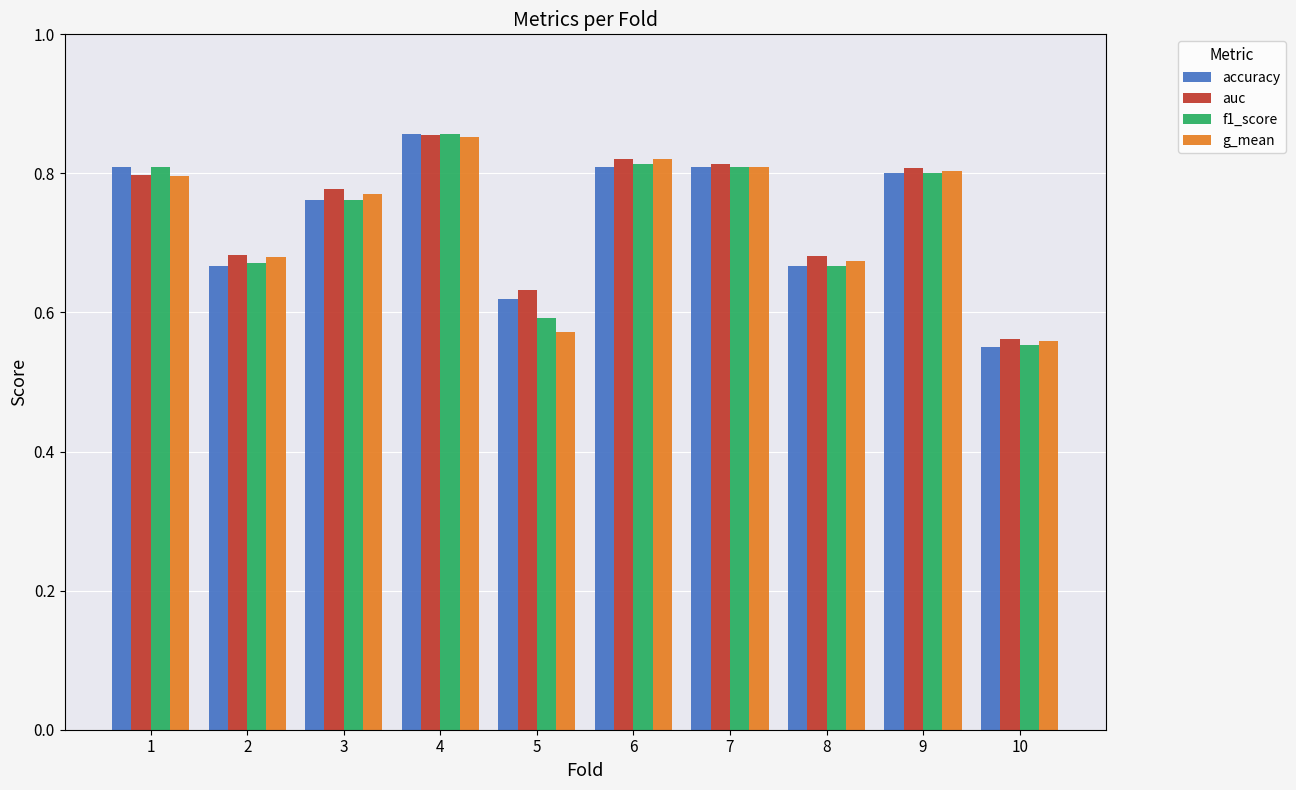

What is the sum of all f1_score values?

7.3